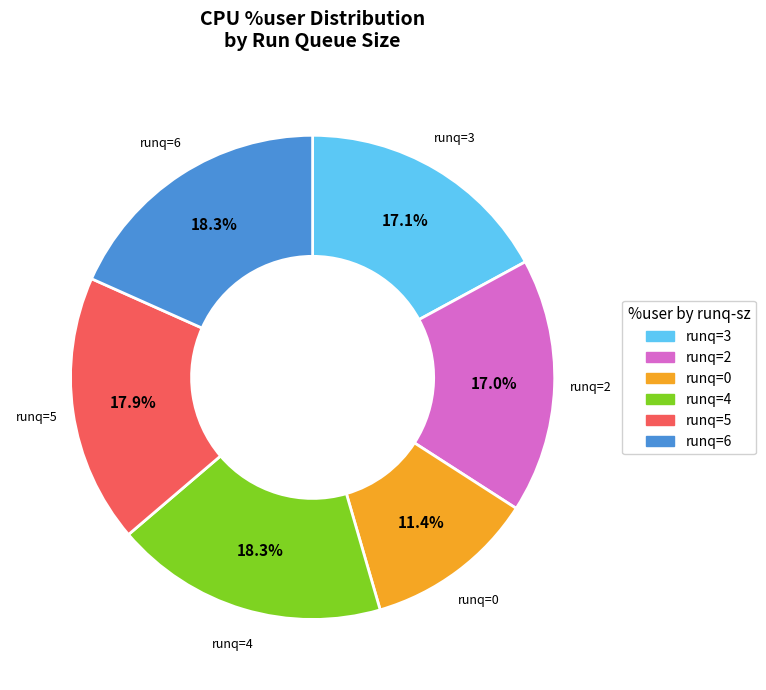

Is there a majority slice in this chart?

No